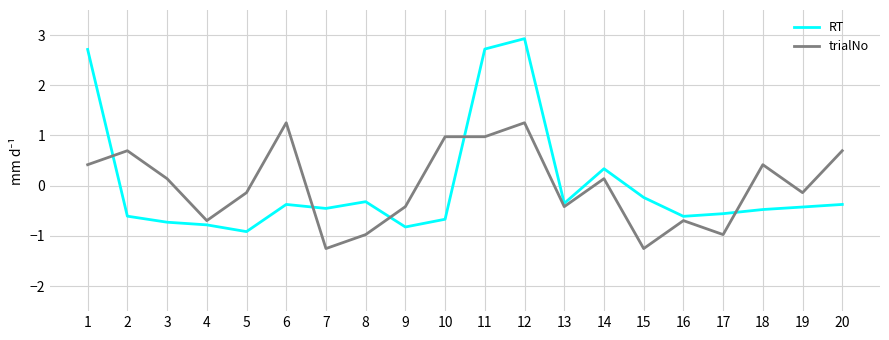

At which label does RT first exceed 0?

1